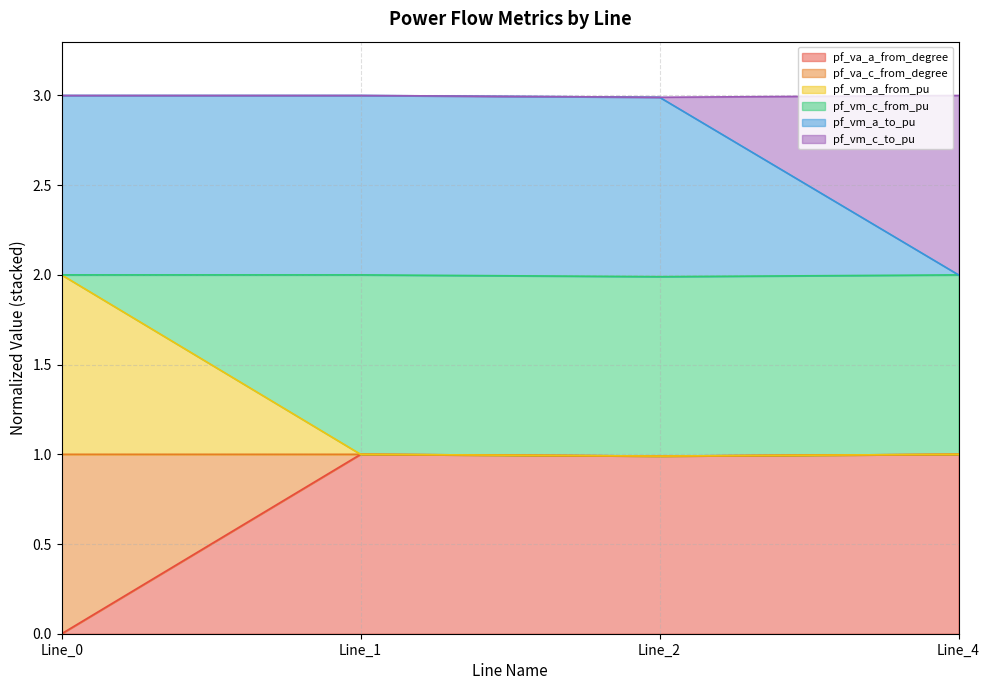

Where is the first local maximum for pf_vm_a_from_pu?

Line_1